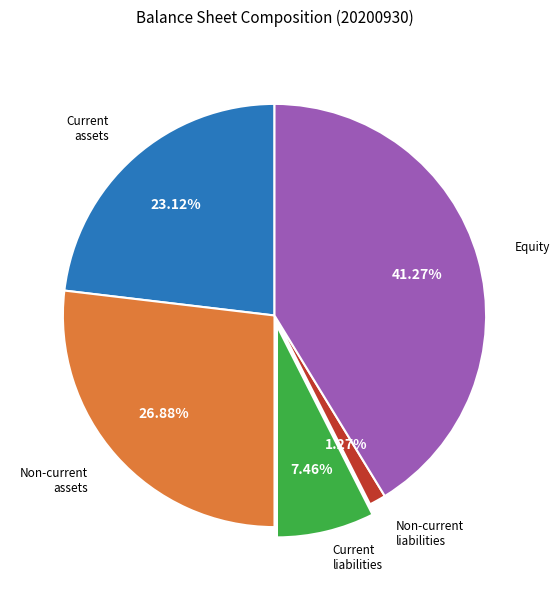

Is there a majority slice in this chart?

No